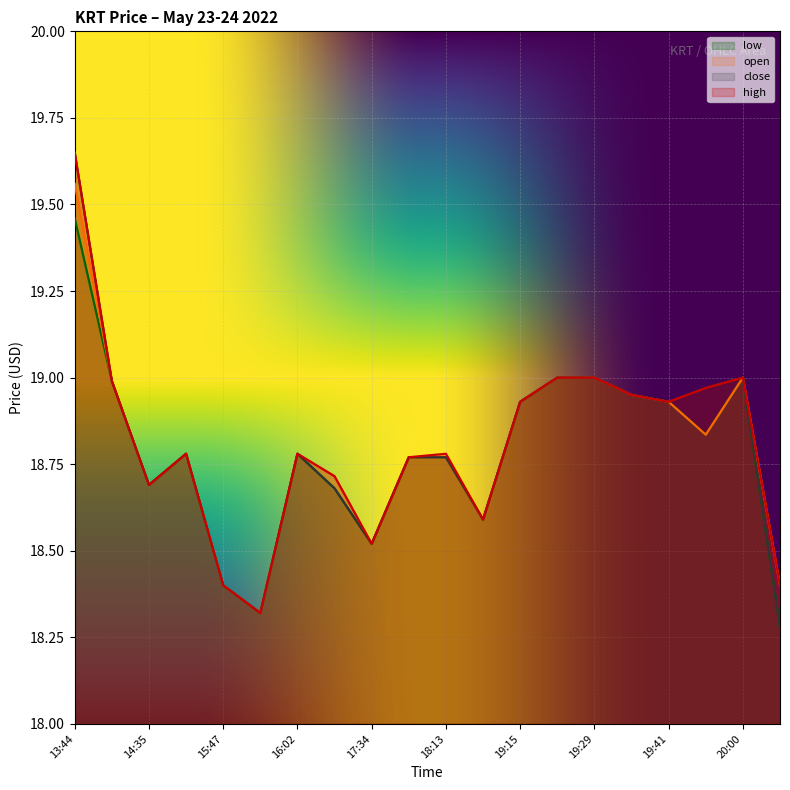

Reading left to right, what are all the values shown in this chart?

low: 13:44=19.5	14:08=19.0	14:35=18.7	15:44=18.8	15:47=18.4	15:48=18.3	16:02=18.8	16:12=18.7	17:34=18.5	17:39=18.8	18:13=18.8	18:19=18.6	19:15=18.9	19:25=19.0	19:29=19.0	19:30=18.9	19:41=18.9	19:59=18.8	20:00=19.0	13:49=18.3
open: 13:44=19.6	14:08=19.0	14:35=18.7	15:44=18.8	15:47=18.4	15:48=18.3	16:02=18.8	16:12=18.7	17:34=18.5	17:39=18.8	18:13=18.8	18:19=18.6	19:15=18.9	19:25=19.0	19:29=19.0	19:30=18.9	19:41=18.9	19:59=18.8	20:00=19.0	13:49=18.4
close: 13:44=19.6	14:08=19.0	14:35=18.7	15:44=18.8	15:47=18.4	15:48=18.3	16:02=18.8	16:12=18.7	17:34=18.5	17:39=18.8	18:13=18.8	18:19=18.6	19:15=18.9	19:25=19.0	19:29=19.0	19:30=18.9	19:41=18.9	19:59=19.0	20:00=19.0	13:49=18.3
high: 13:44=19.6	14:08=19.0	14:35=18.7	15:44=18.8	15:47=18.4	15:48=18.3	16:02=18.8	16:12=18.7	17:34=18.5	17:39=18.8	18:13=18.8	18:19=18.6	19:15=18.9	19:25=19.0	19:29=19.0	19:30=18.9	19:41=18.9	19:59=19.0	20:00=19.0	13:49=18.4